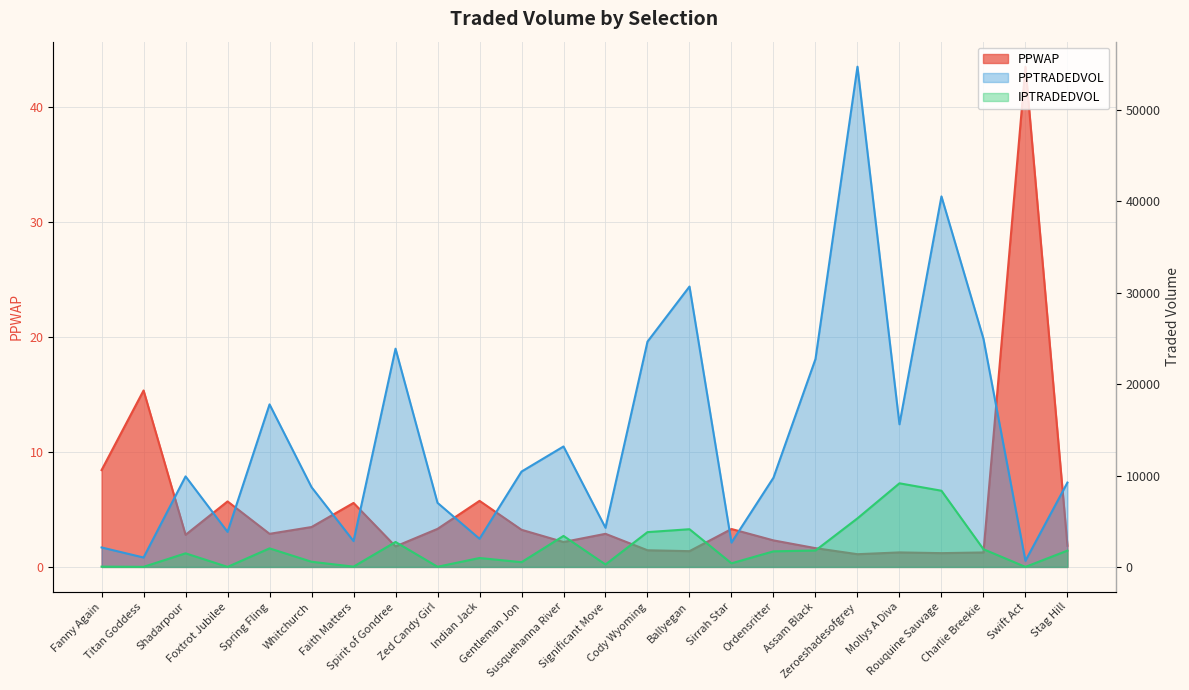

What is the total value across all series at Sirrah Star?

3064.1